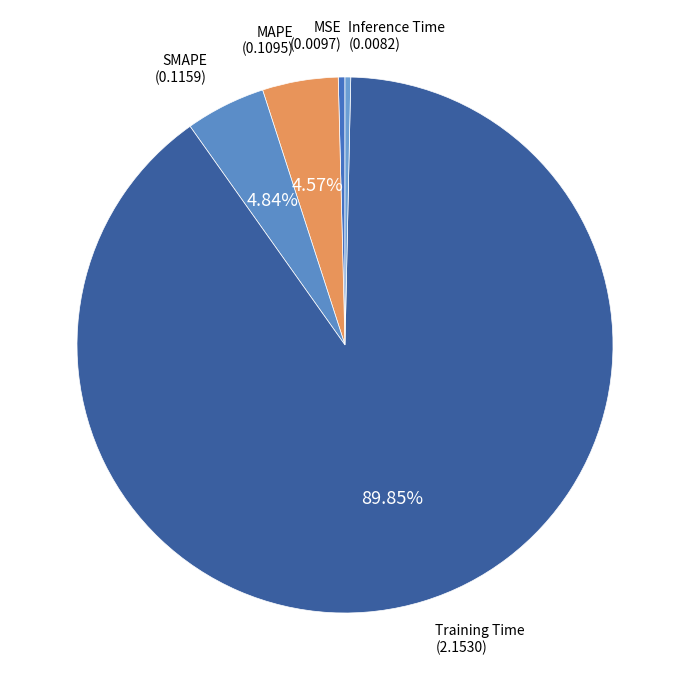

Is Training Time the majority of the pie?

Yes